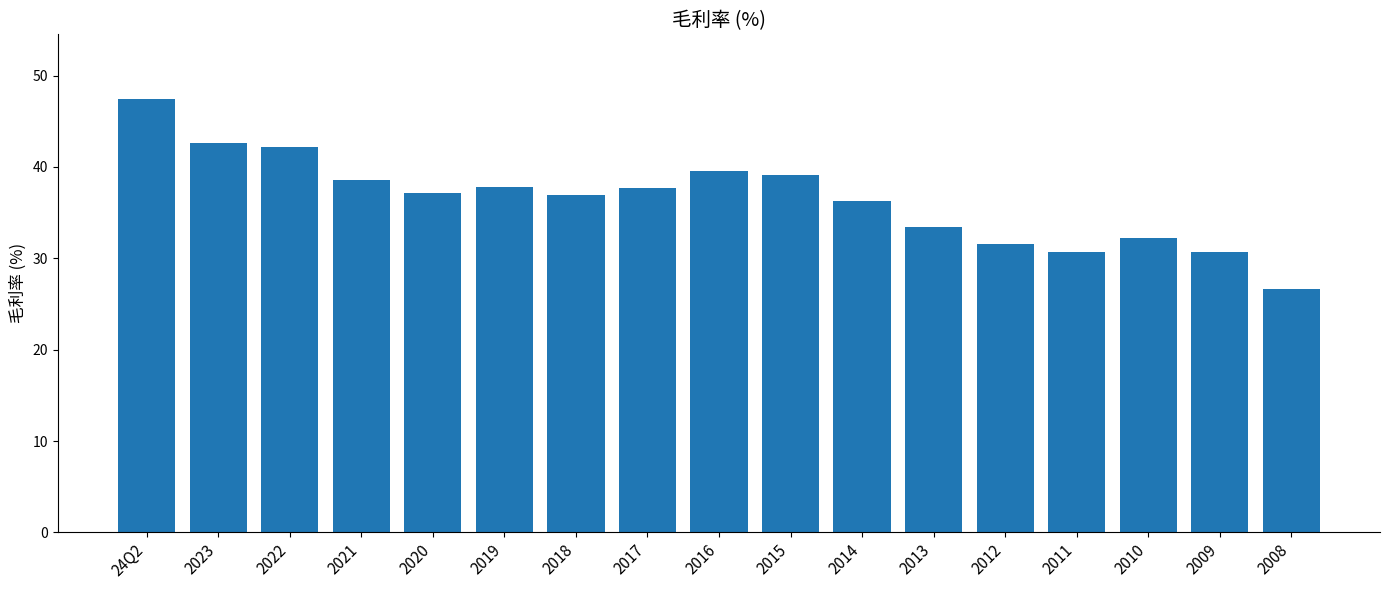

What is the label of the 8th bar from the right?

2015